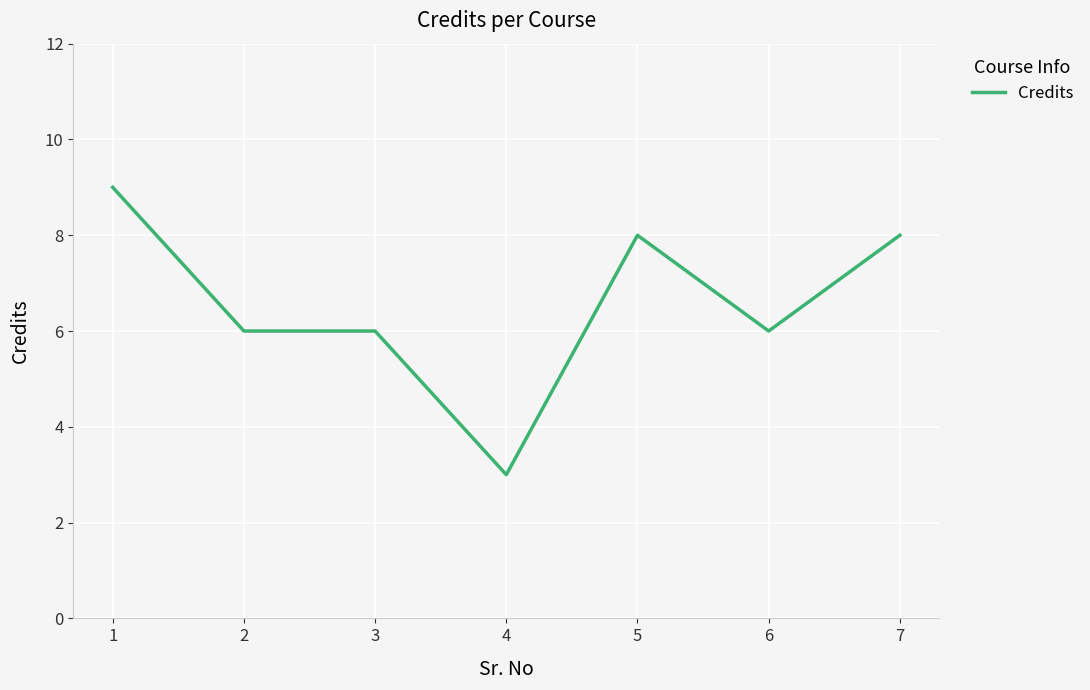

What is the greatest value displayed?

9